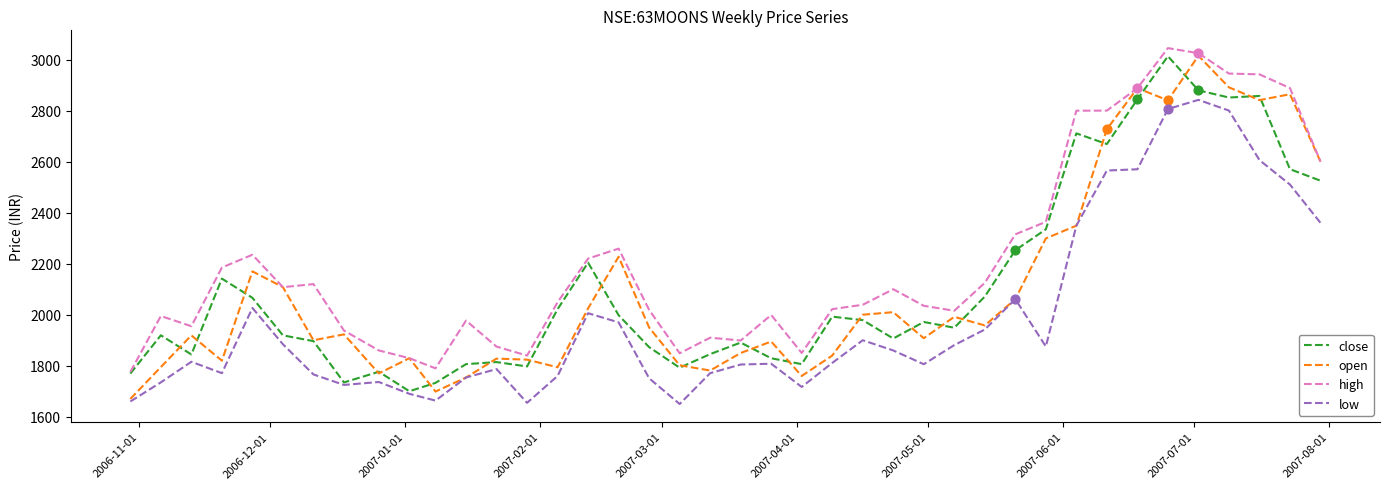

Which series has the largest total across all categories?

high